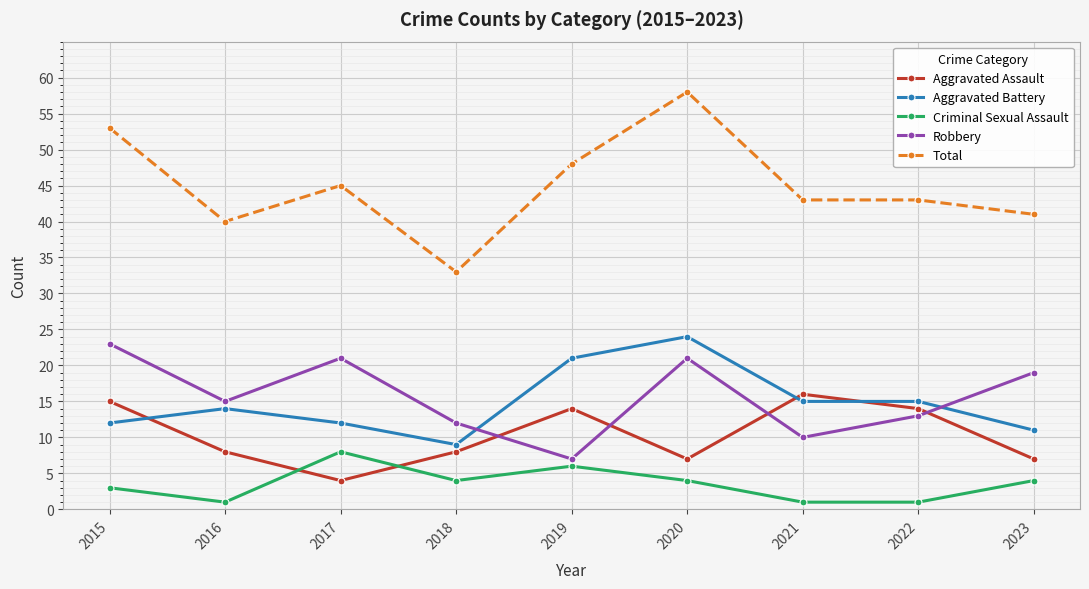

What is the highest value of the Aggravated Assault series?

16